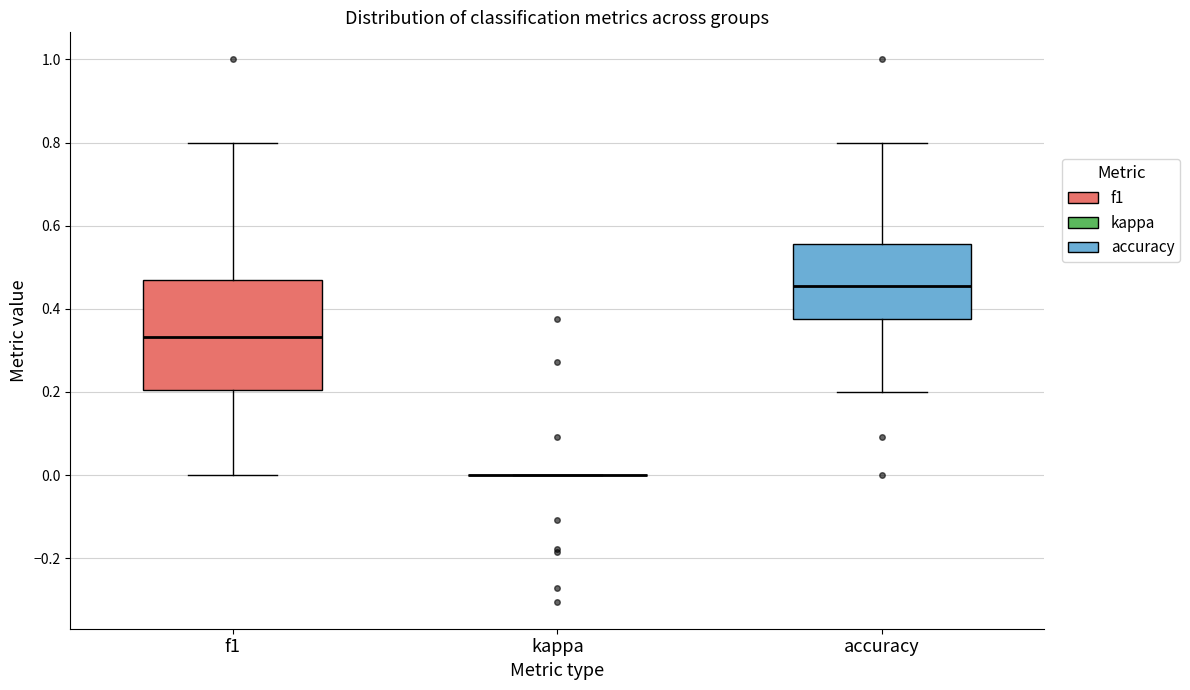

Reading left to right, transcribe this box plot: for each box, give where its median line is, the range the box spans, and where its two whiskers end, as read against the y-axis. The values are not printed on the chart, so give them approximately, as read against the axis.

f1: median 0.34, box 0.20 to 0.46, whiskers 0.00 to 0.80
kappa: box collapsed to a line at 0.00, whiskers 0.00 to 0.00
accuracy: median 0.46, box 0.38 to 0.56, whiskers 0.20 to 0.80